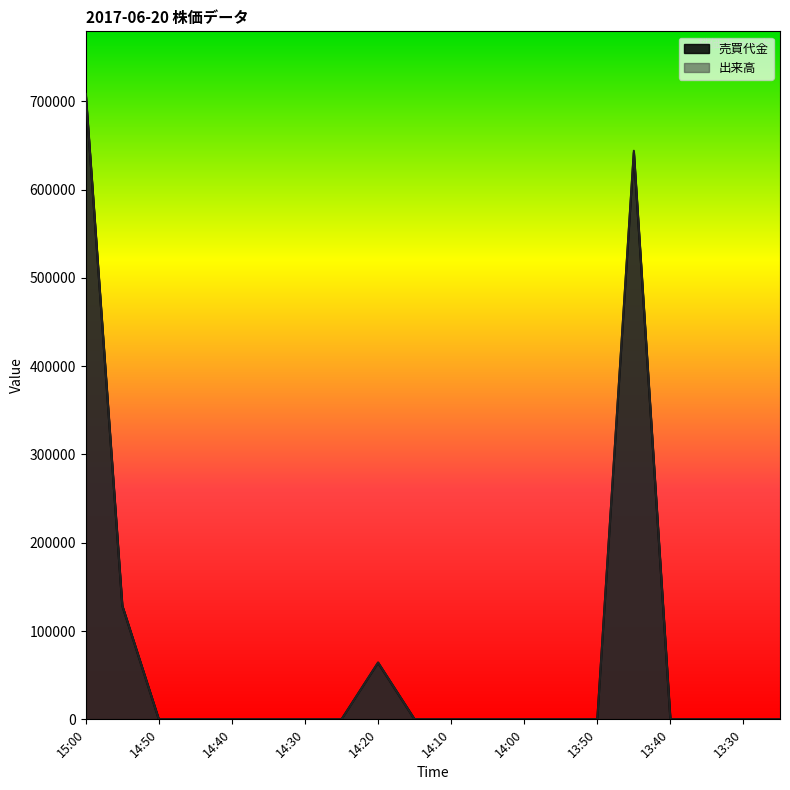

Reading left to right, transcribe all the data shown in this chart.

売買代金: 15:00=708400	14:55=128700	14:50=0	14:45=0	14:40=0	14:35=0	14:30=0	14:25=0	14:20=64100	14:15=0	14:10=0	14:05=0	14:00=0	13:55=0	13:50=0	13:45=641900	13:40=0	13:35=0	13:30=0	13:25=0
出来高: 15:00=708400	14:55=128800	14:50=0	14:45=0	14:40=0	14:35=0	14:30=0	14:25=0	14:20=64400	14:15=0	14:10=0	14:05=0	14:00=0	13:55=0	13:50=0	13:45=644000	13:40=0	13:35=0	13:30=0	13:25=0